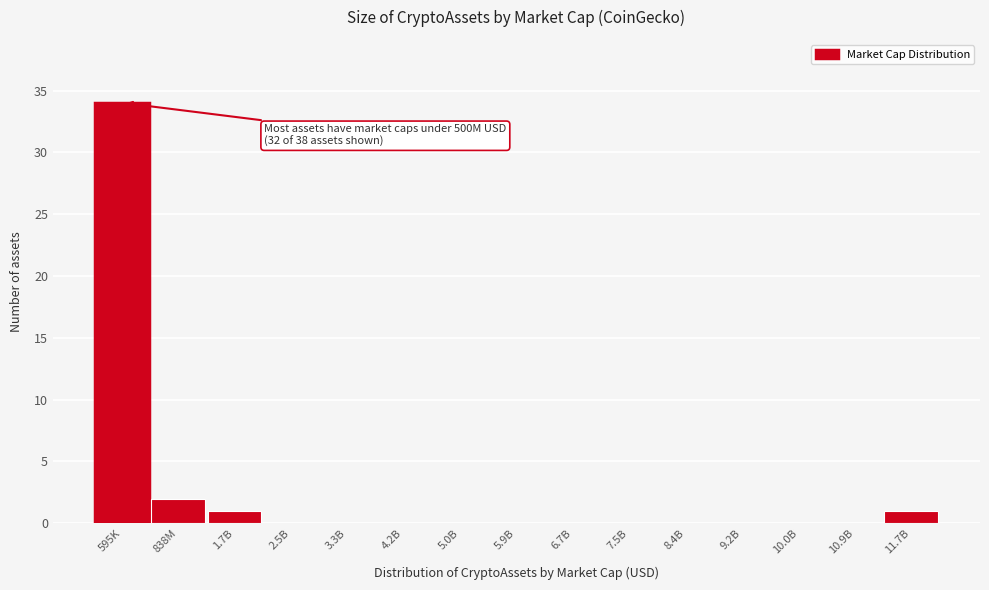

Reading right to left, transcribe all the data shown in this chart.

11.7B=1	10.9B=0	10.0B=0	9.2B=0	8.4B=0	7.5B=0	6.7B=0	5.9B=0	5.0B=0	4.2B=0	3.3B=0	2.5B=0	1.7B=1	838M=2	595K=34